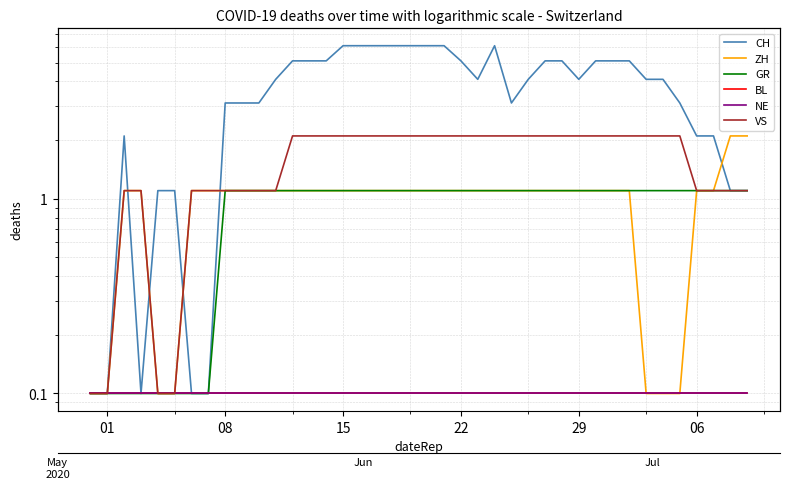

How many lines are shown in the chart?

6